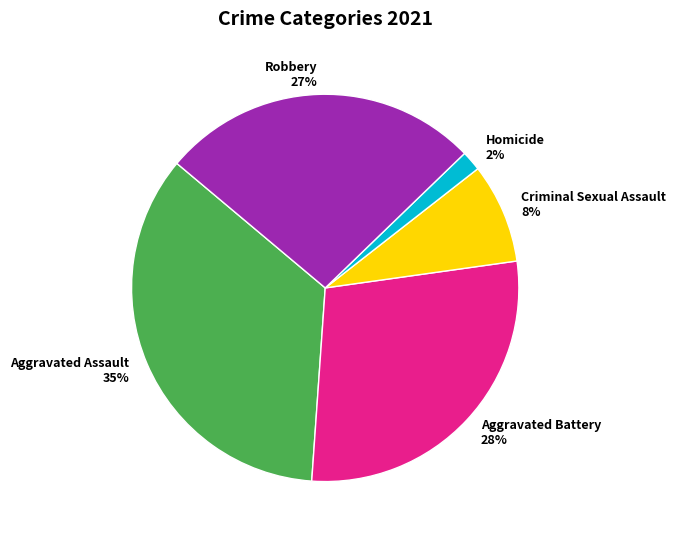

Between Aggravated Assault and Aggravated Battery, which is larger?

Aggravated Assault